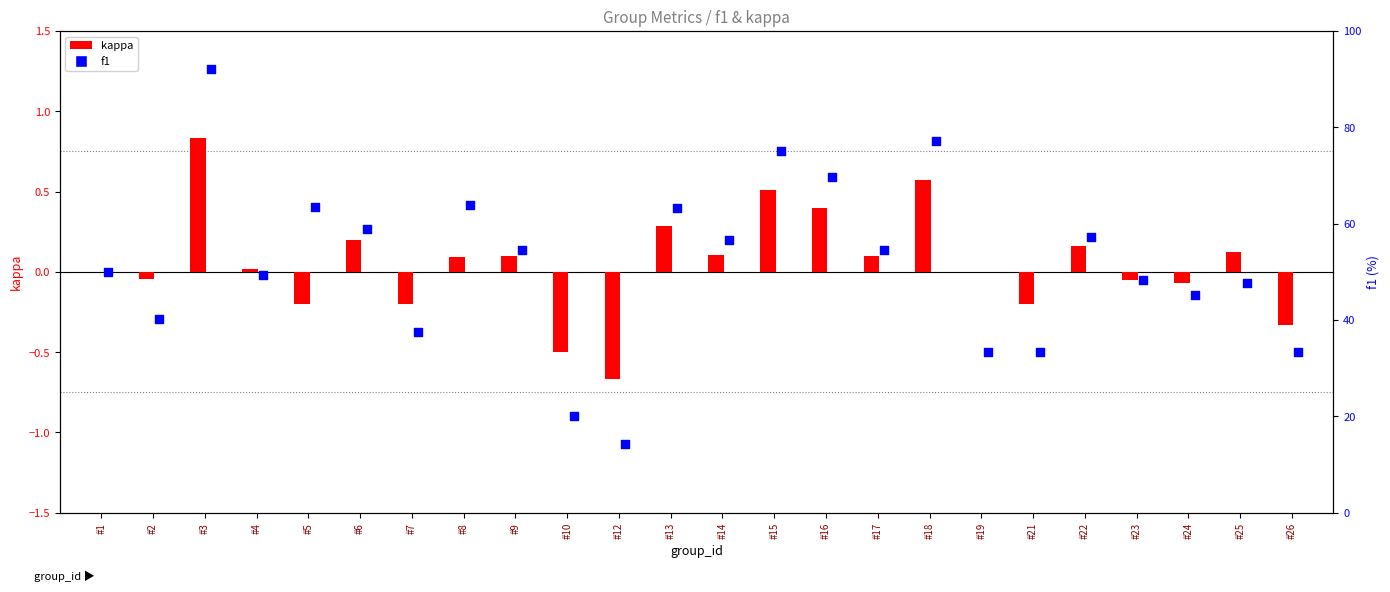

At which category is the sum across all series the highest?

#3